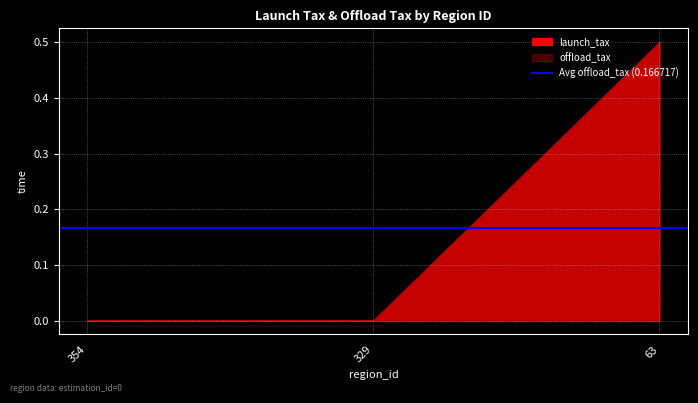

Between 354 and 63, which series saw the biggest shift?

launch_tax